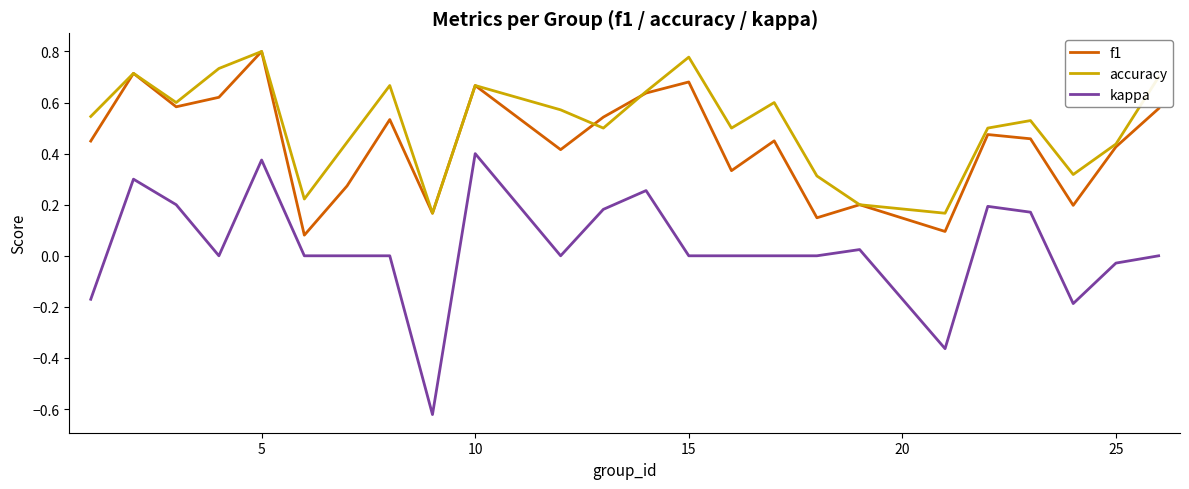

Which series has the largest range (max minus min)?

kappa